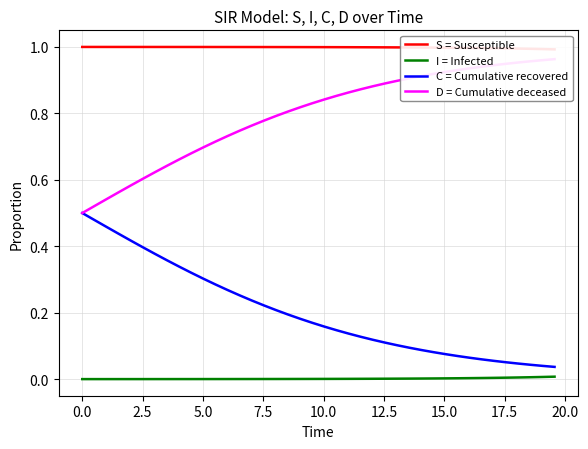

Which series has the largest total across all categories?

S = Susceptible